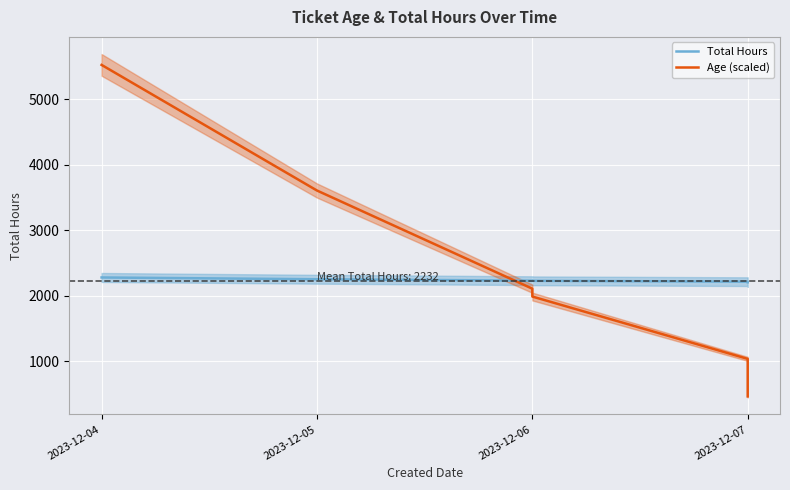

Which series ends up on top after the final intersection of Total Hours and Age (scaled)?

Total Hours